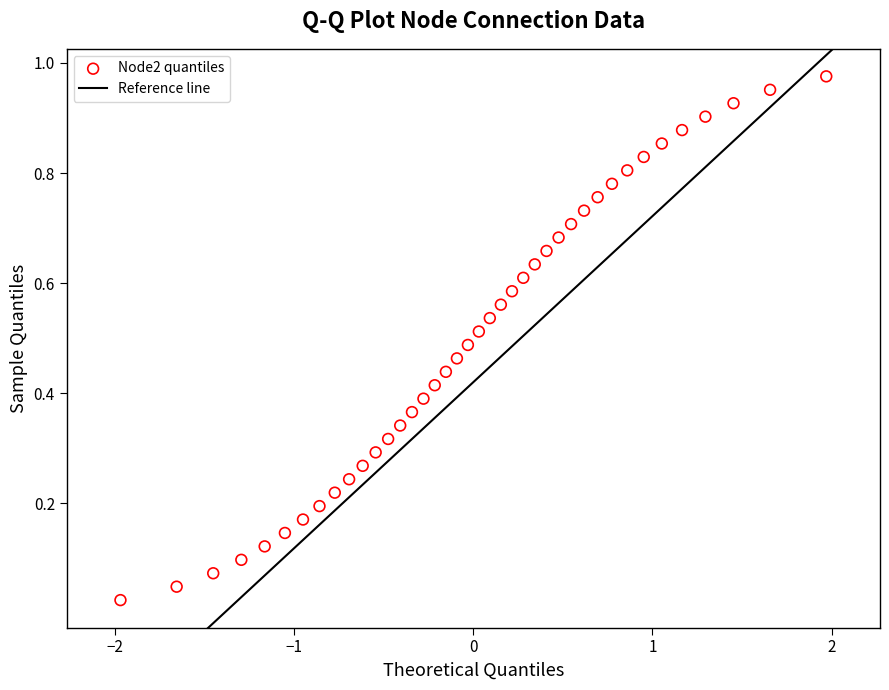

What is the range of X values (max minus min)?

3.9